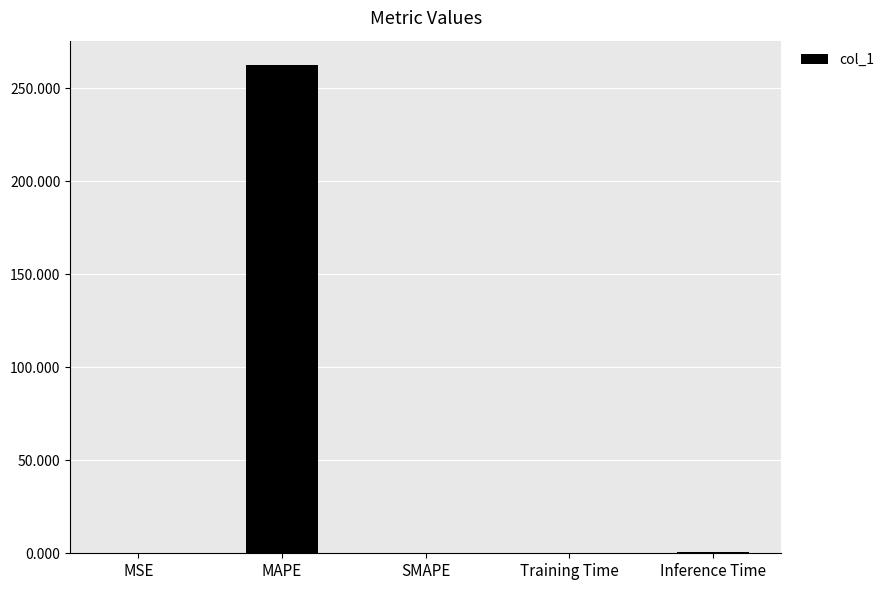

What is the maximum value shown in the chart?

262.5